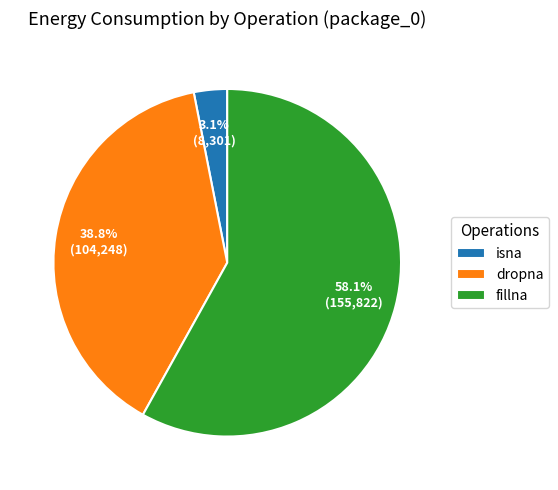

Is it true that fillna is 58% of the pie?

True